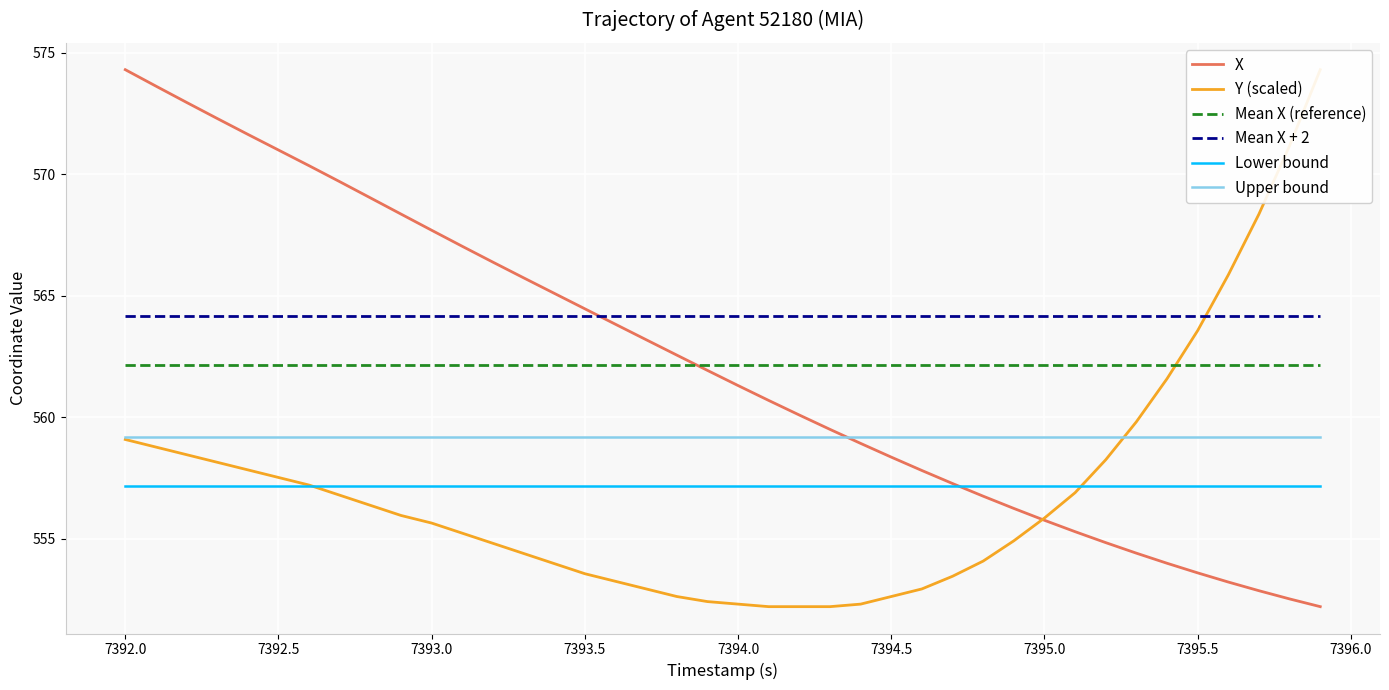

The Mean X (reference) series shows 562.2 at 7392.0. True or false?

True